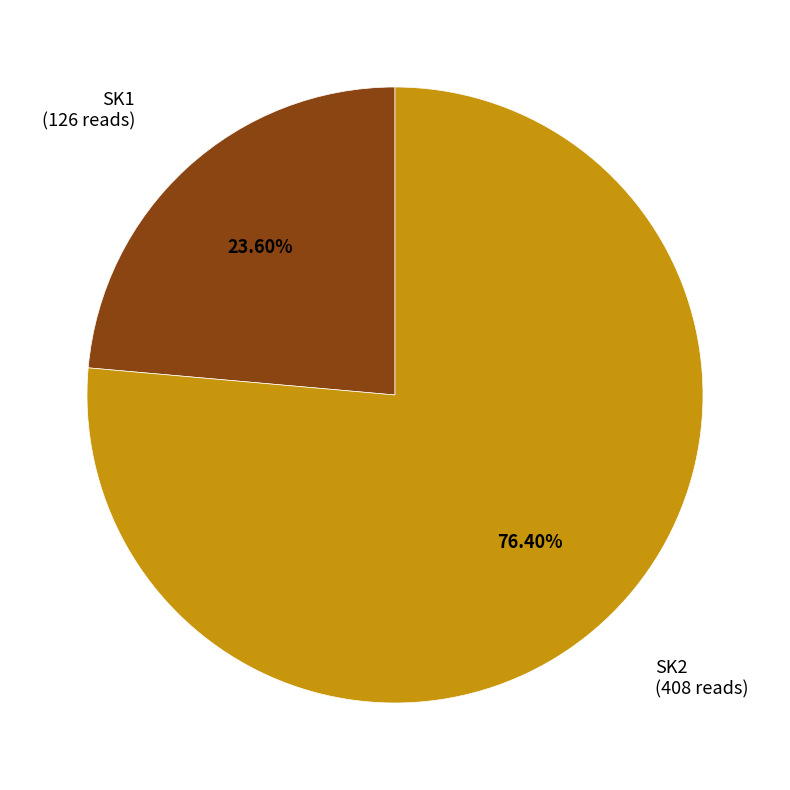

Is there any slice that represents more than half of the pie?

Yes